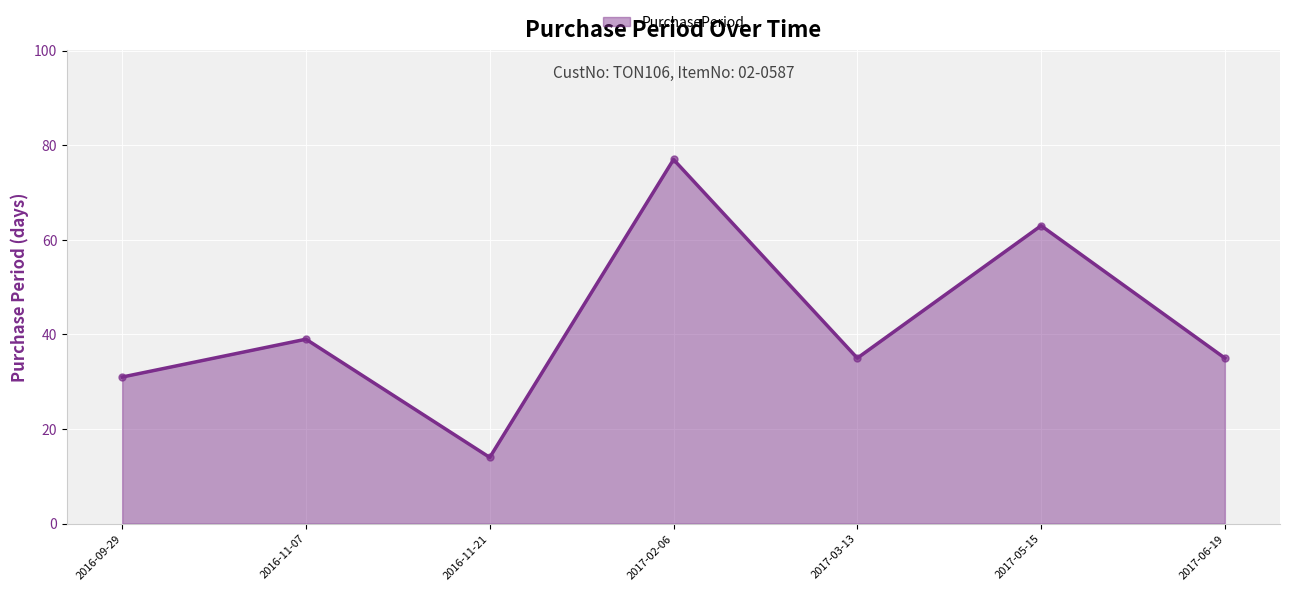

Approximately how many times larger is the value at 2017-05-15 compared to 2016-11-07?

1.6